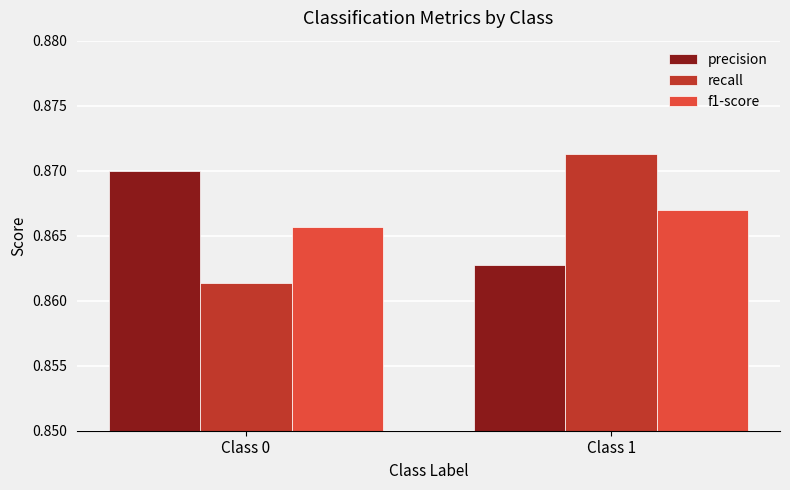

At Class 0, list the series in order from smallest to largest.

recall, f1-score, precision